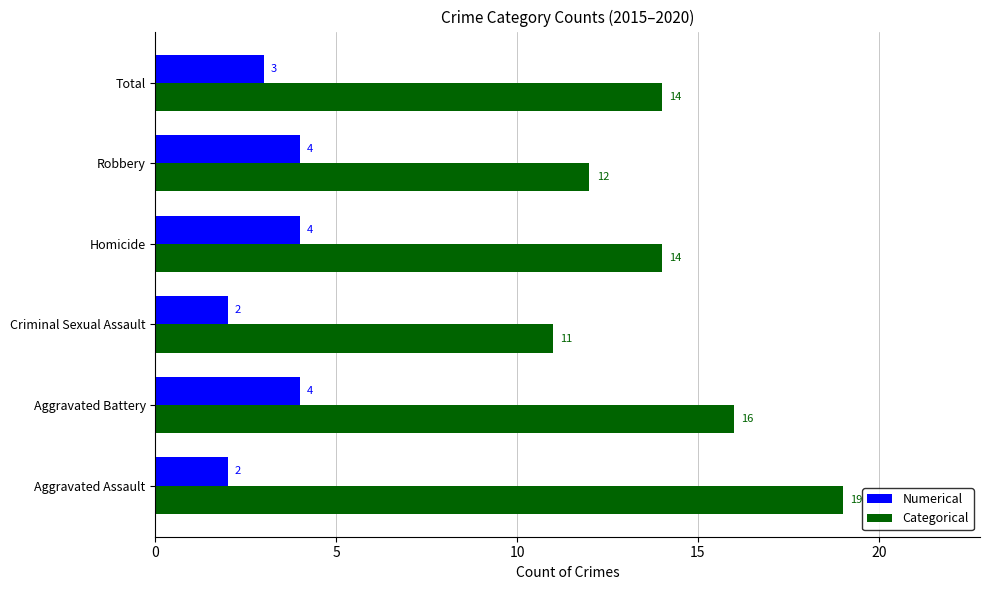

What is the smallest value displayed?

2